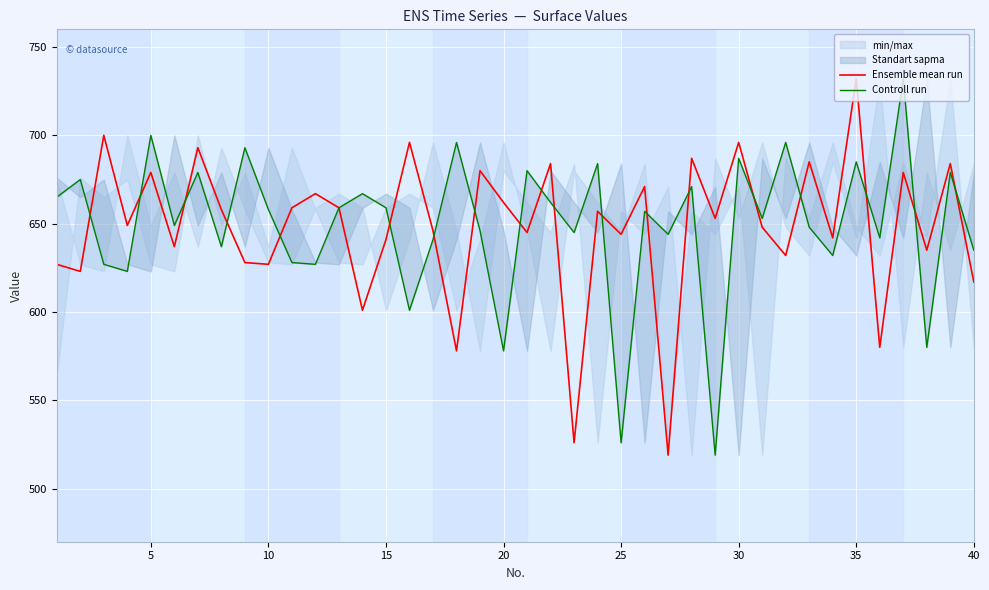

Which category has the highest value in the Ensemble mean run series?

35